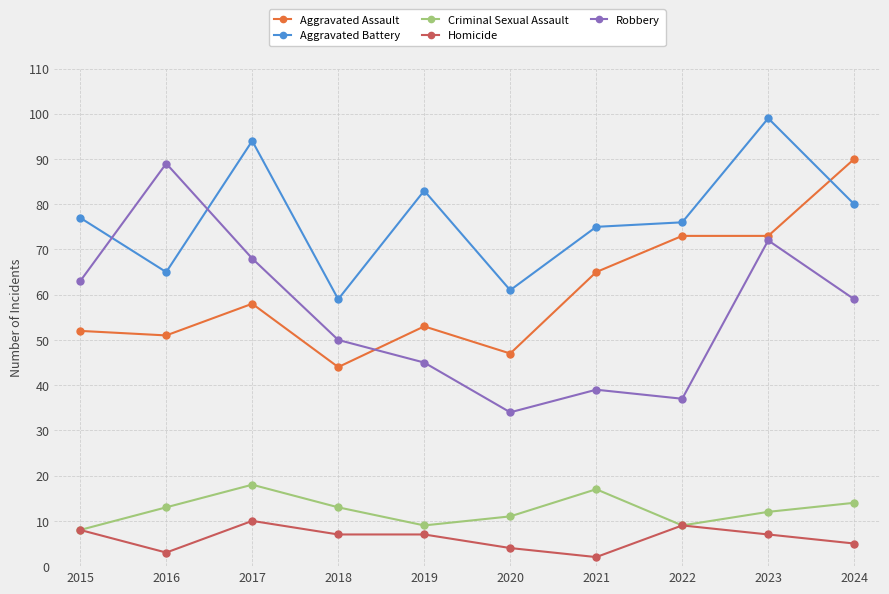

How many interior local valleys does the Criminal Sexual Assault series have?

2